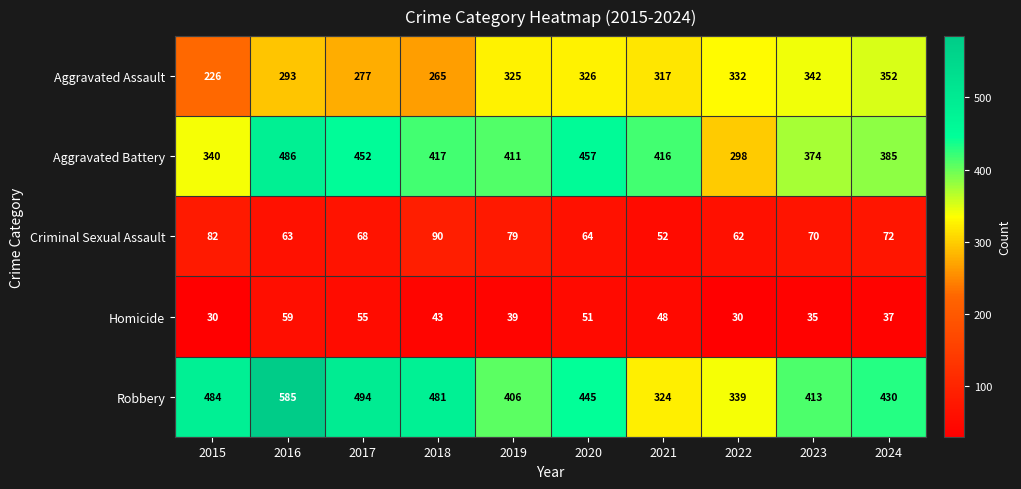

What is the difference between the maximum and minimum values in the Criminal Sexual Assault series?

38